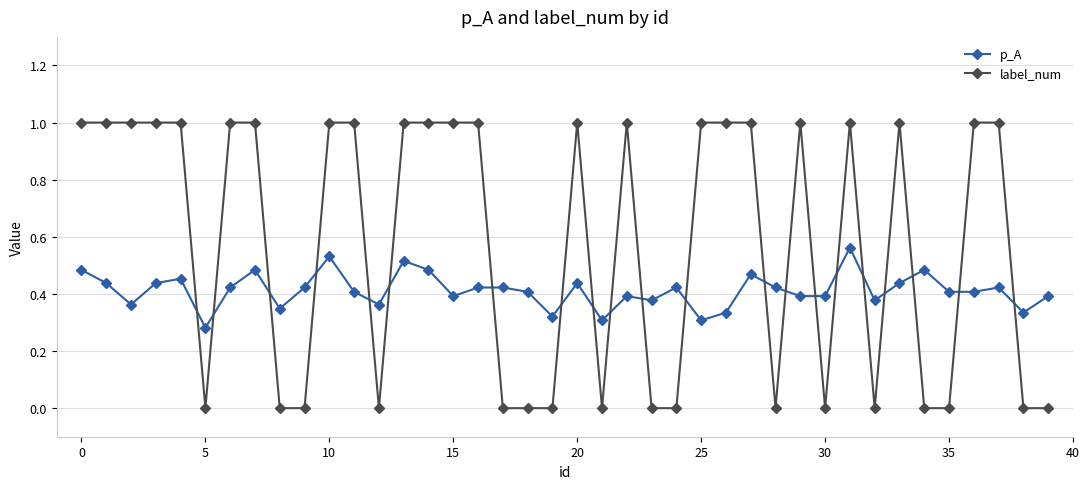

Which series has the largest total across all categories?

label_num